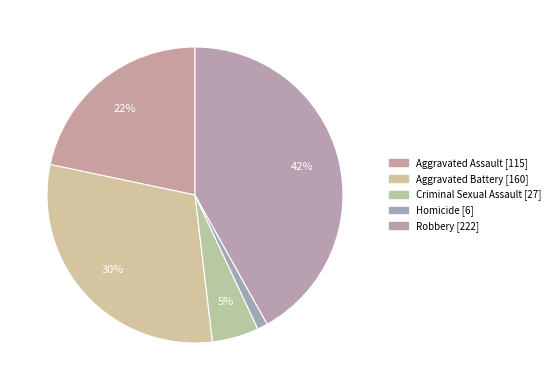

How many segments does this pie chart have?

5